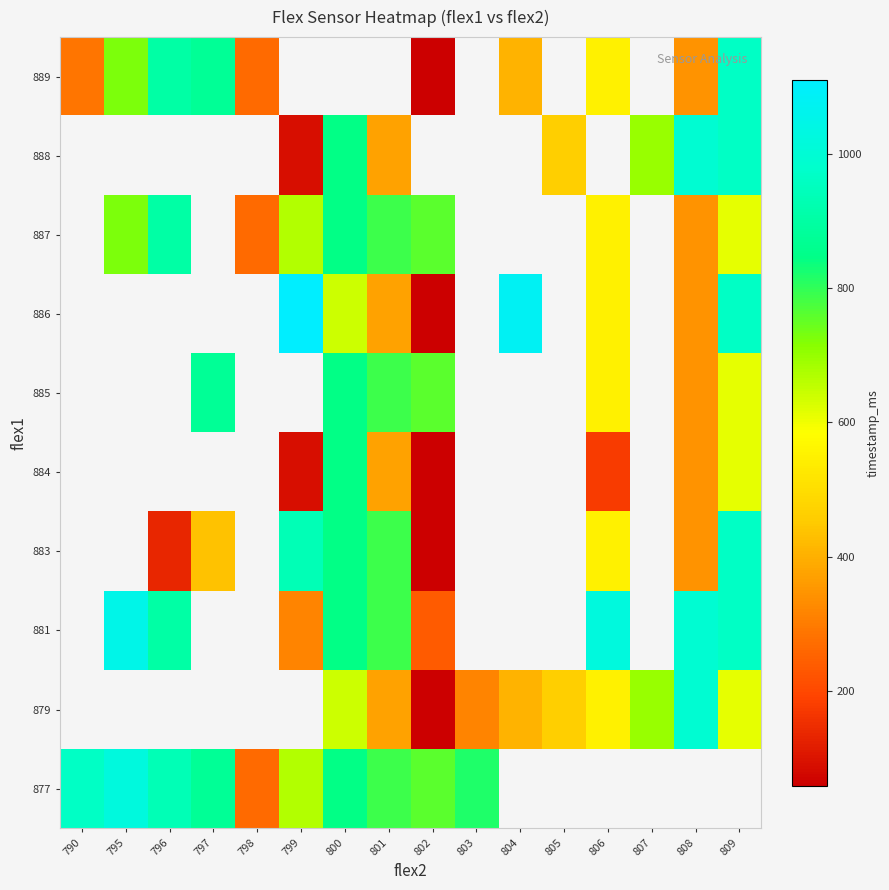

How many data points in 879 are less than 315?

1